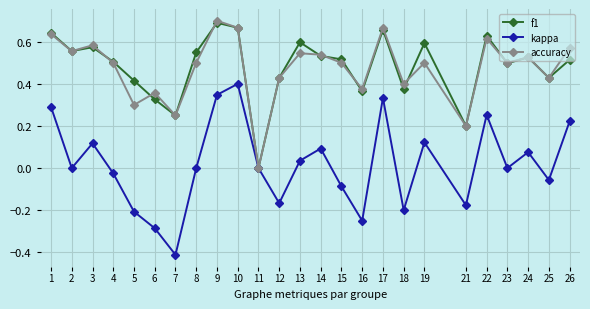

What is the lowest value of the kappa series?

-0.4